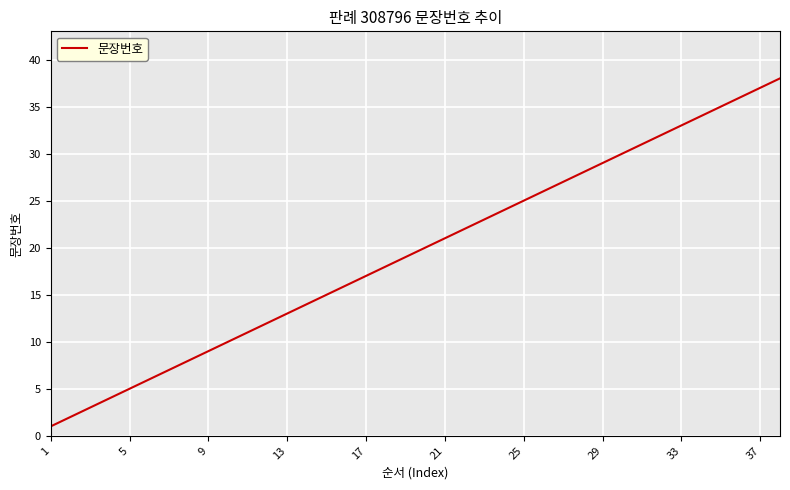

What is the greatest value displayed?

38